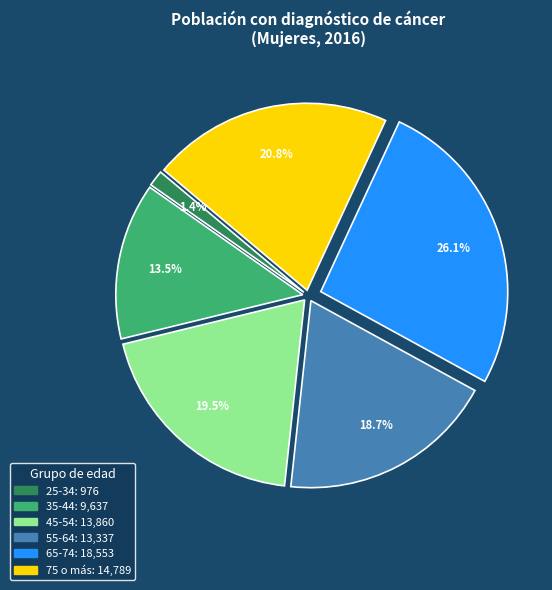

Approximately how many times larger is the value at 65-74 compared to 55-64?

1.4